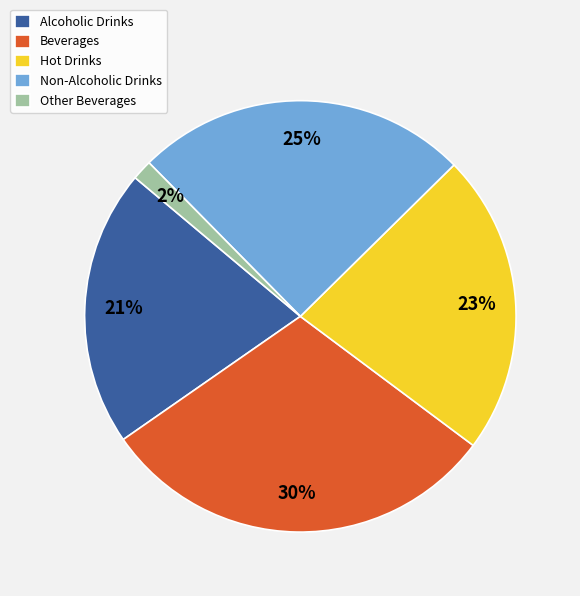

To the nearest percent, what portion does Hot Drinks represent?

23%